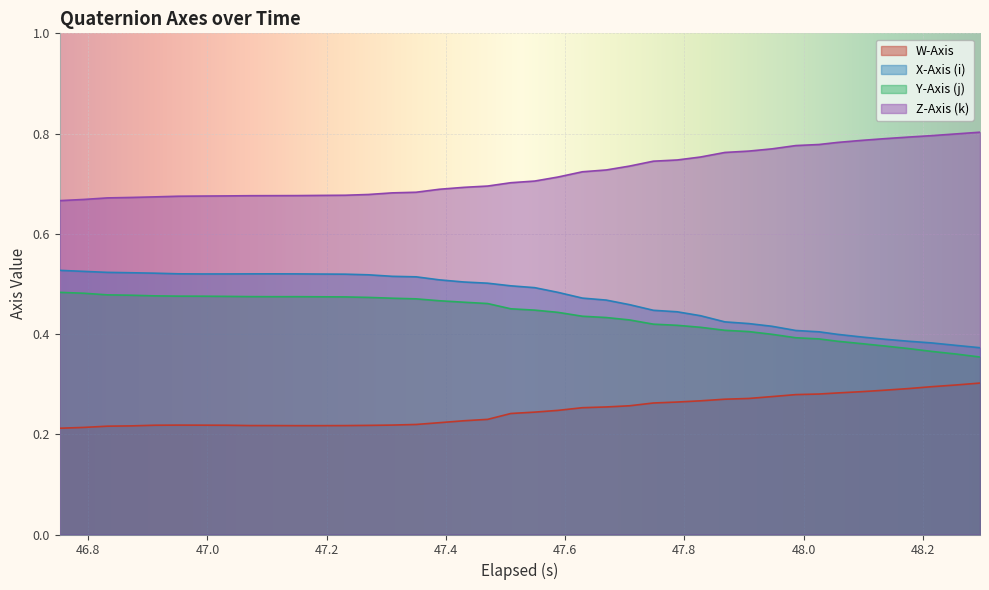

List the series in order of their peak value, lowest first.

W-Axis, Y-Axis (j), X-Axis (i), Z-Axis (k)